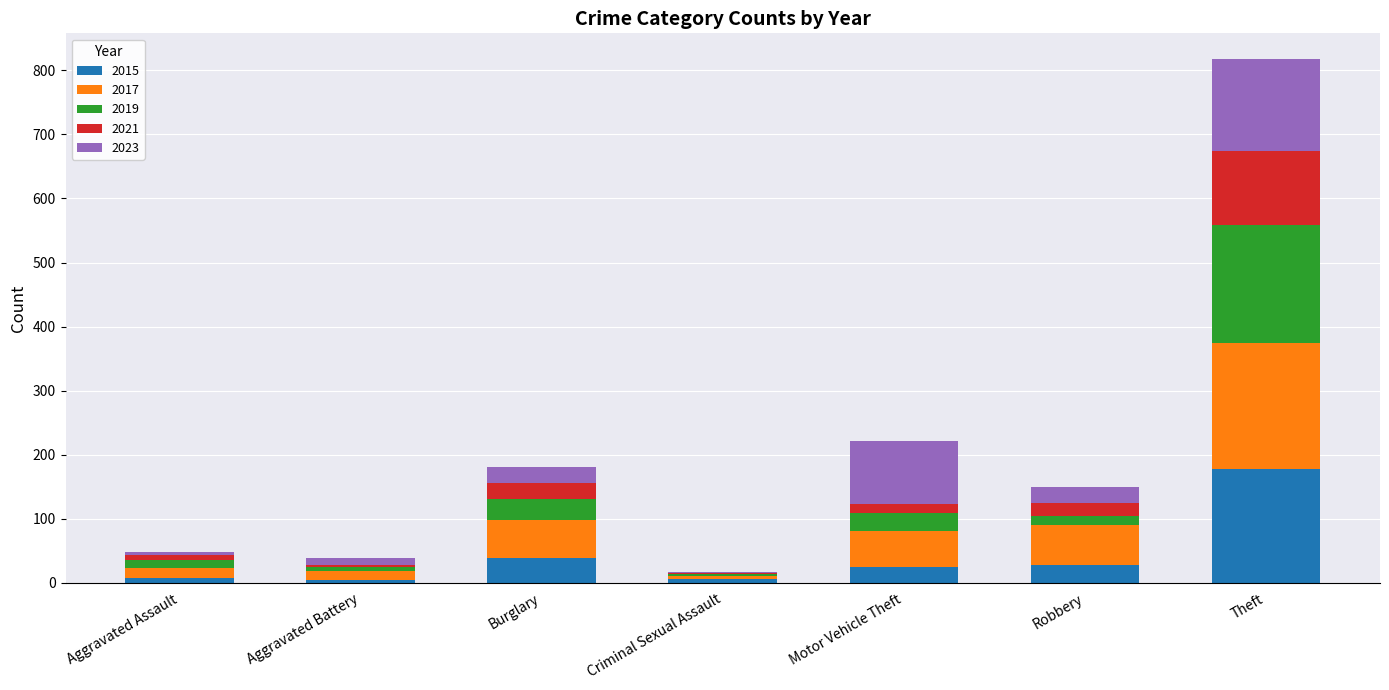

Which category has the highest value in the 2015 series?

Theft